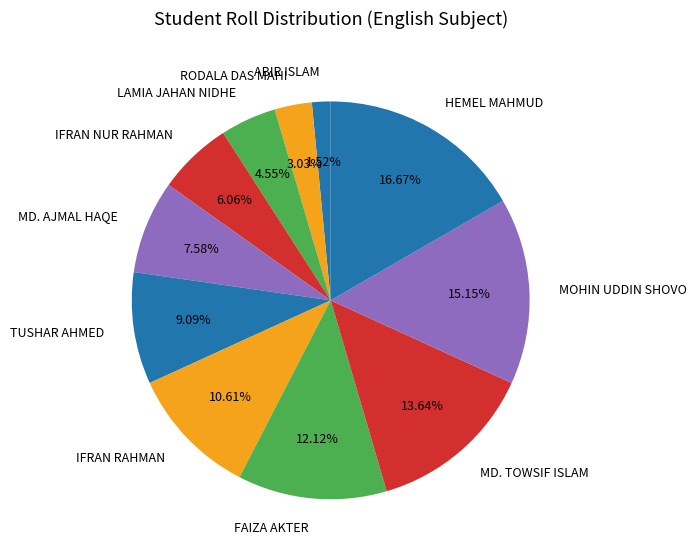

To the nearest percent, what portion does ABIR ISLAM represent?

2%